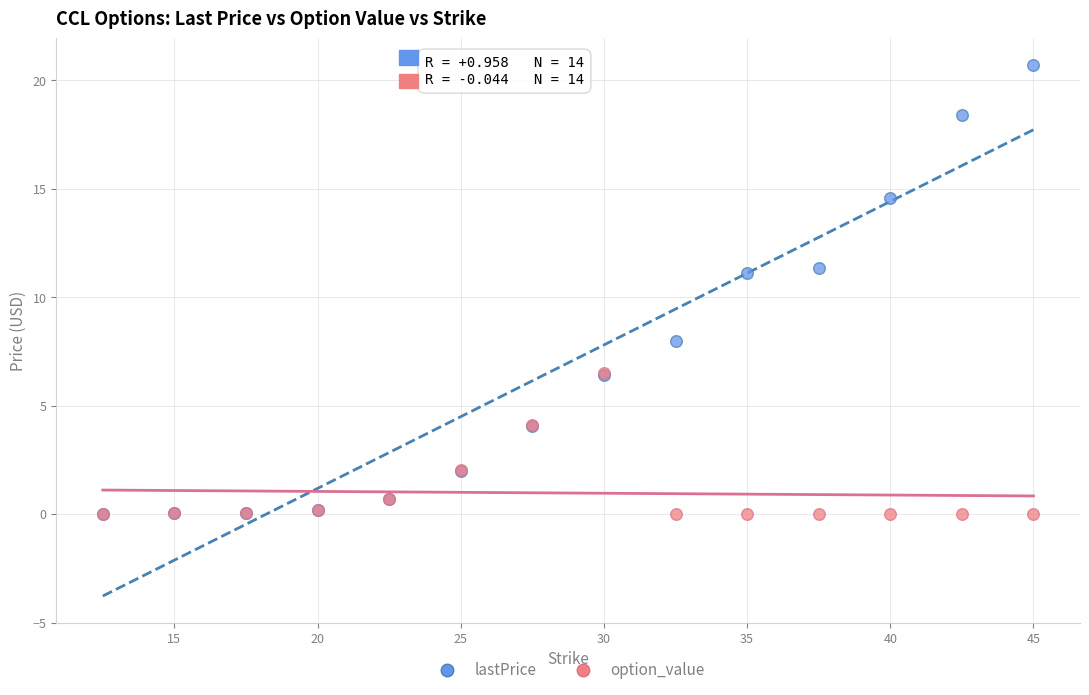

Which series has the widest spread of Y values?

lastPrice